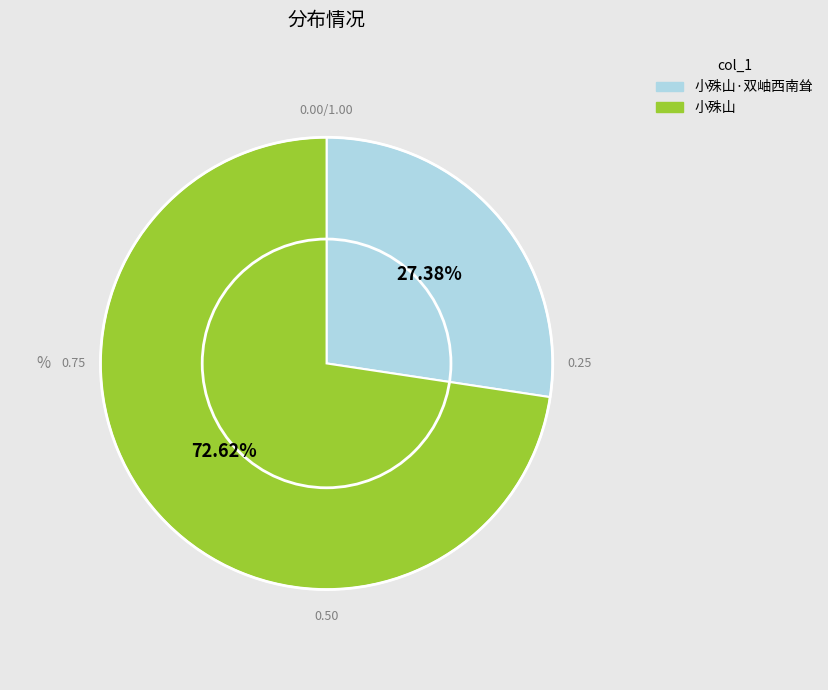

Does any single category account for the majority?

Yes